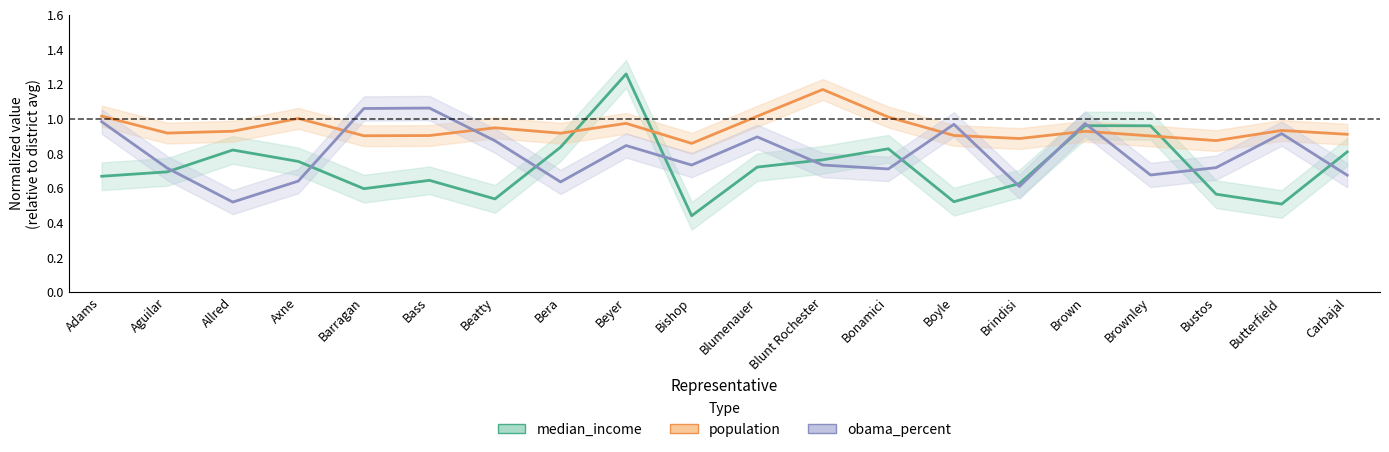

What is the total value across all series at Butterfield?

2.4